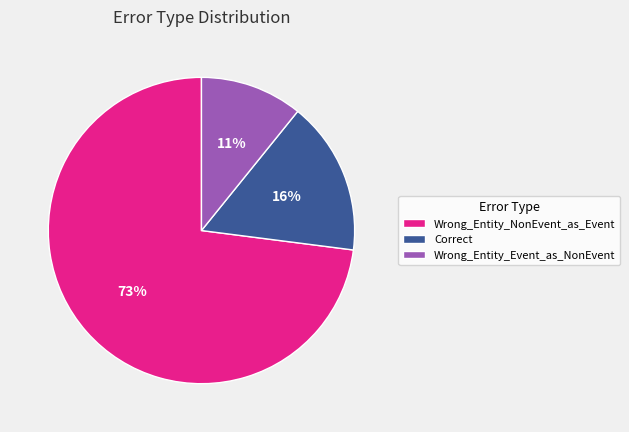

Which category accounts for the majority?

Wrong_Entity_NonEvent_as_Event